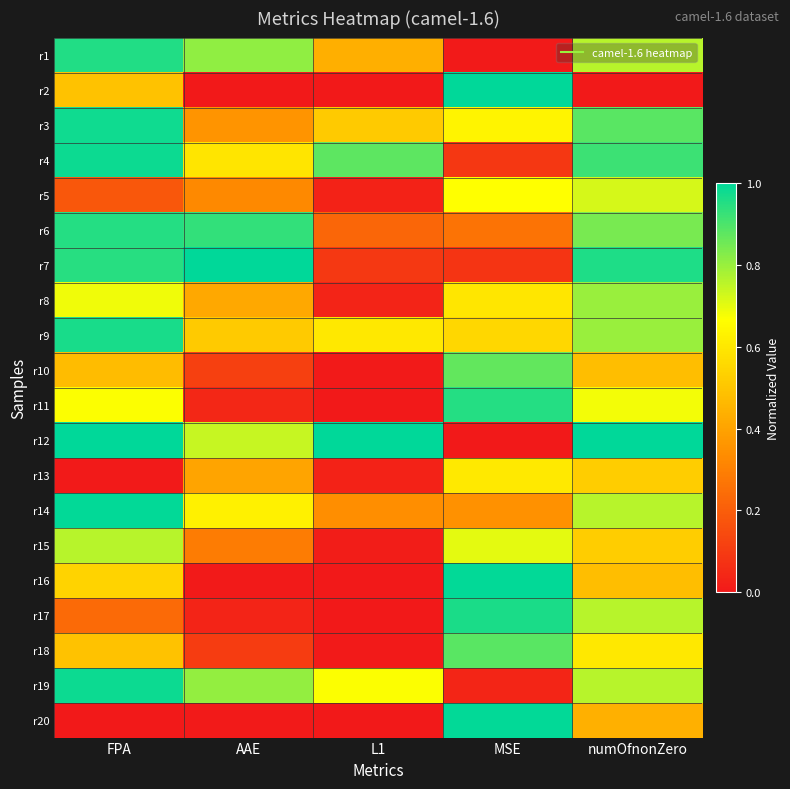

At which category does the chart reach its peak across all series?

MSE